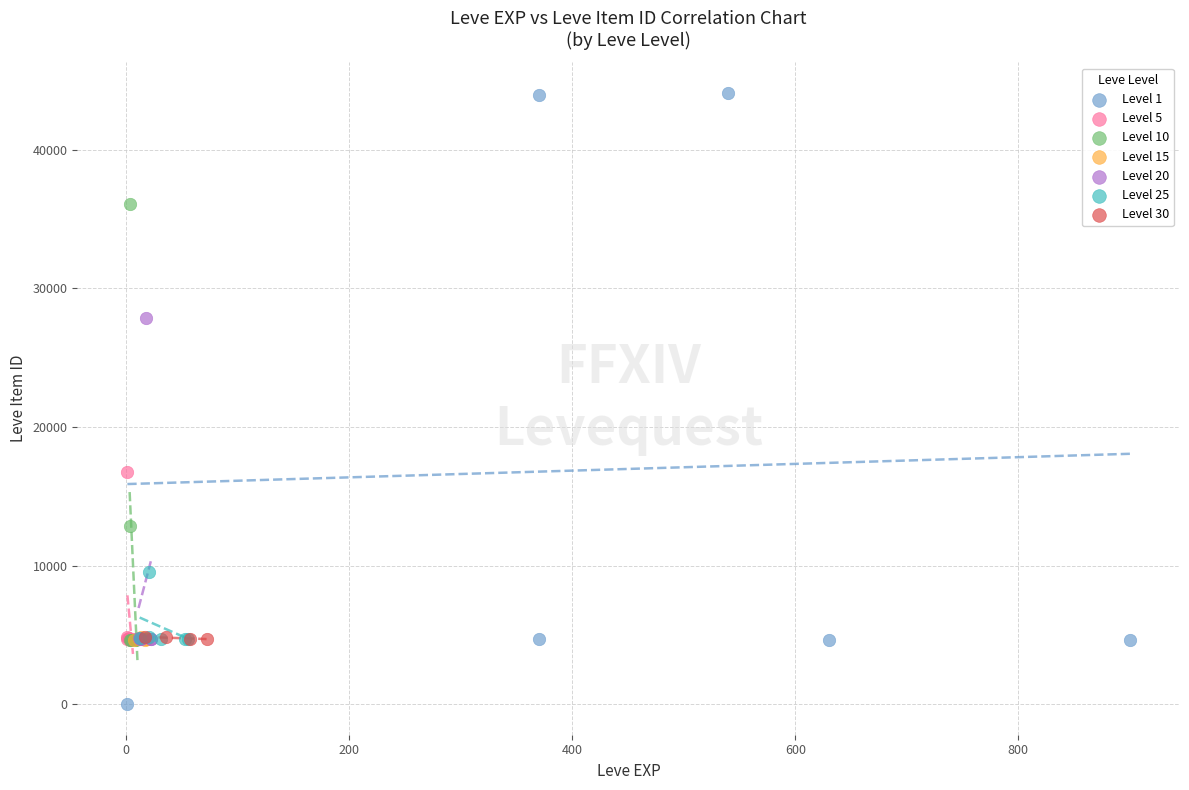

Which series has the widest spread of Y values?

Level 1